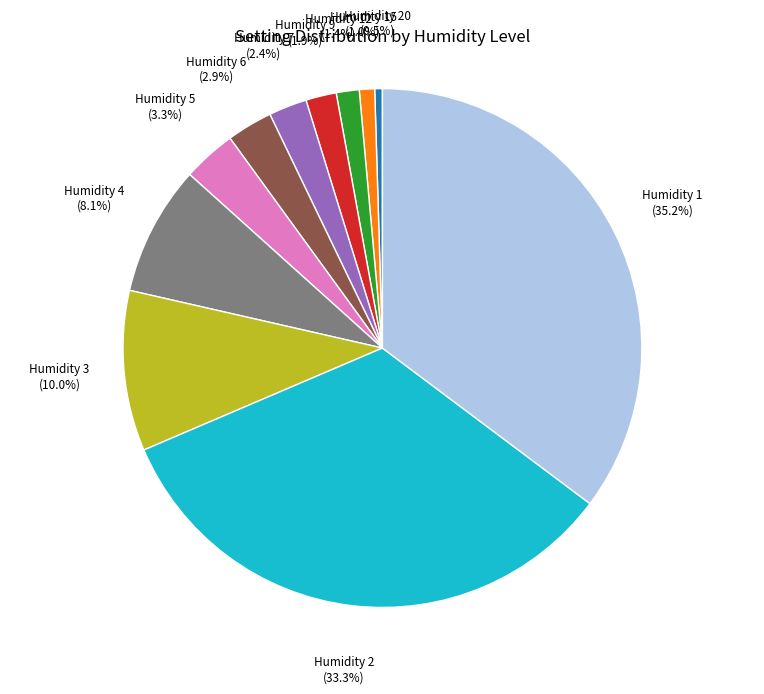

Which has a higher value, Humidity 3 (10.0%) or Humidity 15 (1.0%)?

Humidity 3 (10.0%)